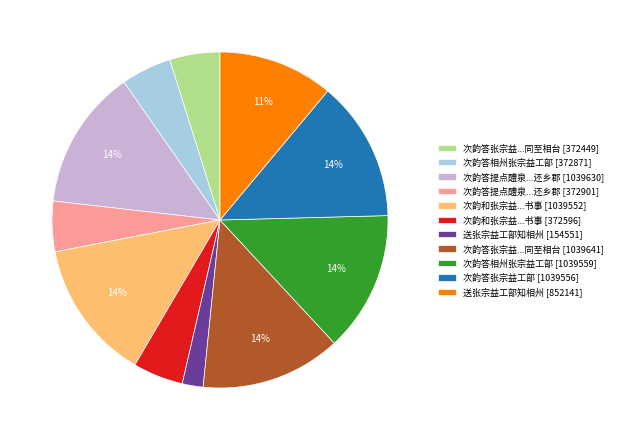

Is there any slice that represents more than half of the pie?

No